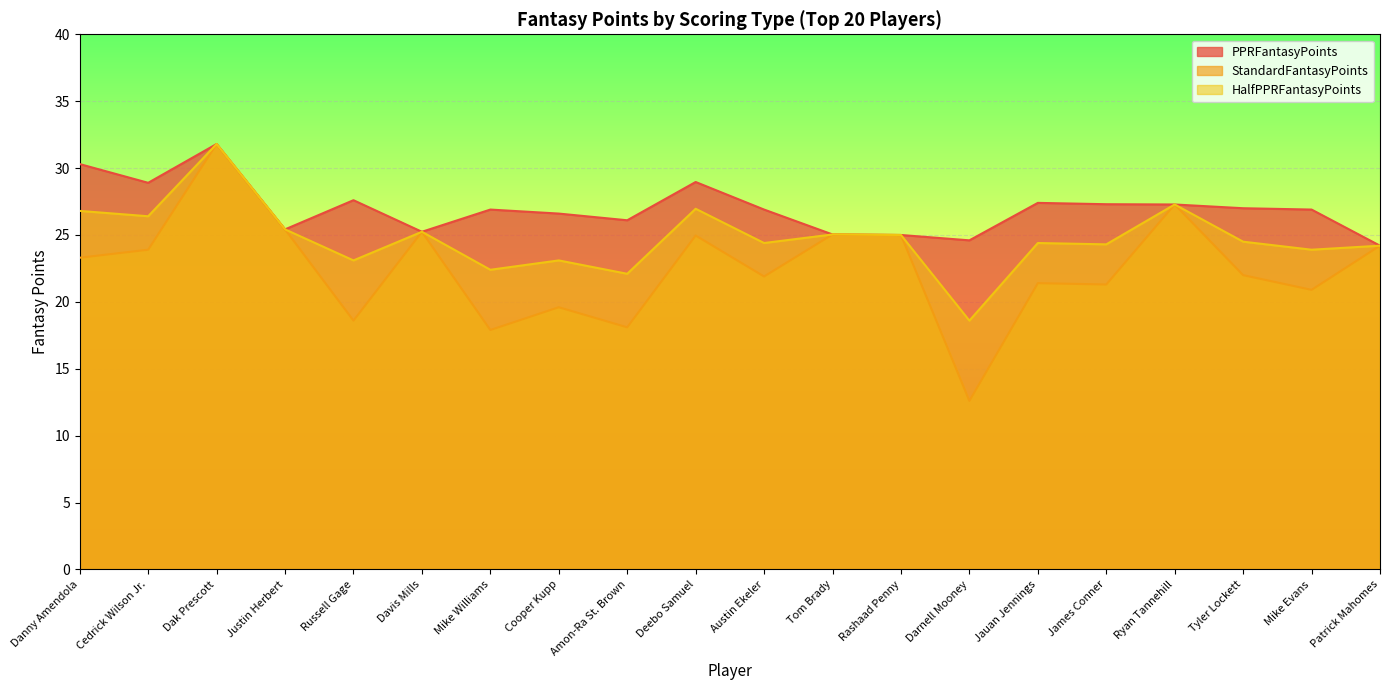

Which series has the largest total across all categories?

PPRFantasyPoints